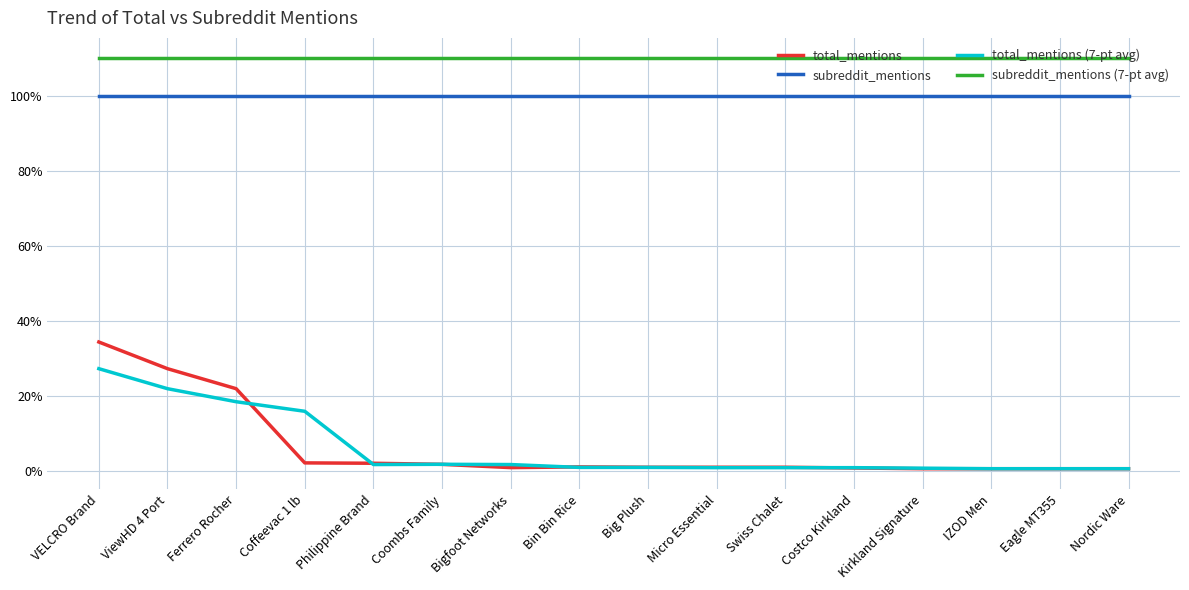

True or false: subreddit_mentions has more than 0 interior local peaks.

False